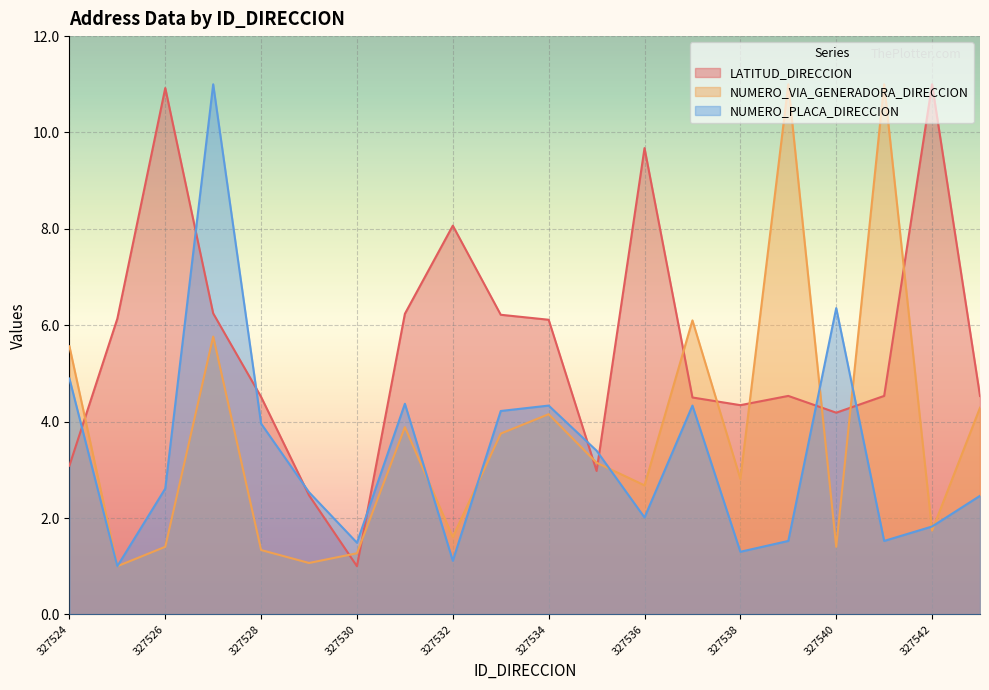

Which series changed the most between 327527 and 327533?

NUMERO_PLACA_DIRECCION